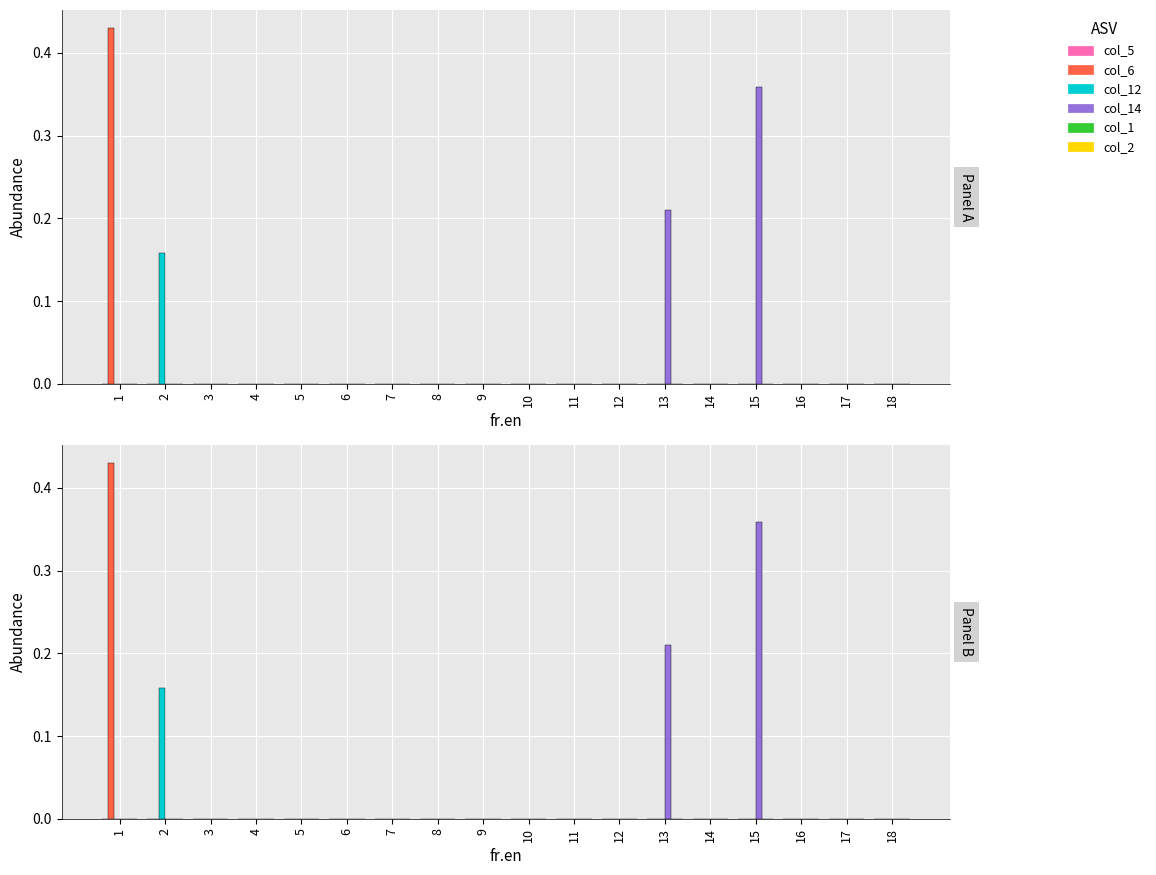

What are all the series names shown in the legend?

col_5, col_6, col_12, col_14, col_1, col_2